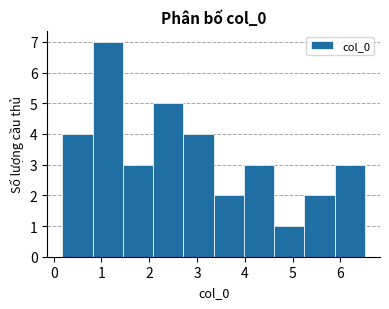

Over which range of the x-axis is the bar tallest?

0.8 to 1.4